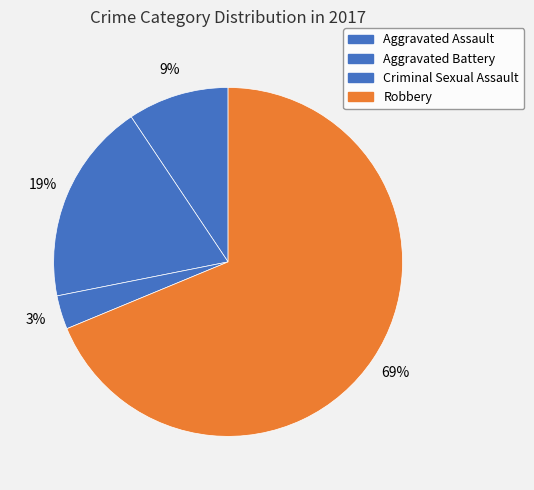

What is the majority slice?

Robbery